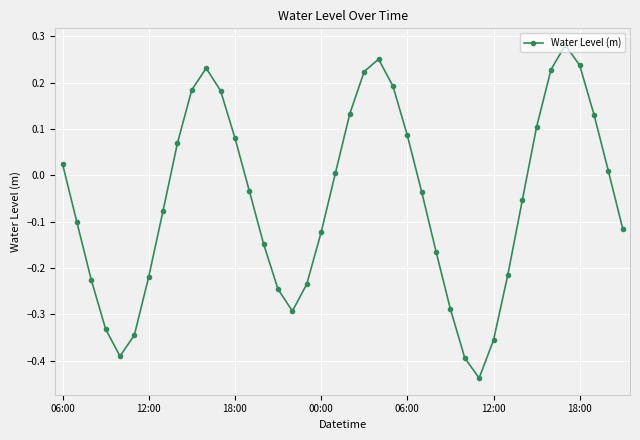

How many points are higher than both their immediate neighbors (excluding endpoints)?

3